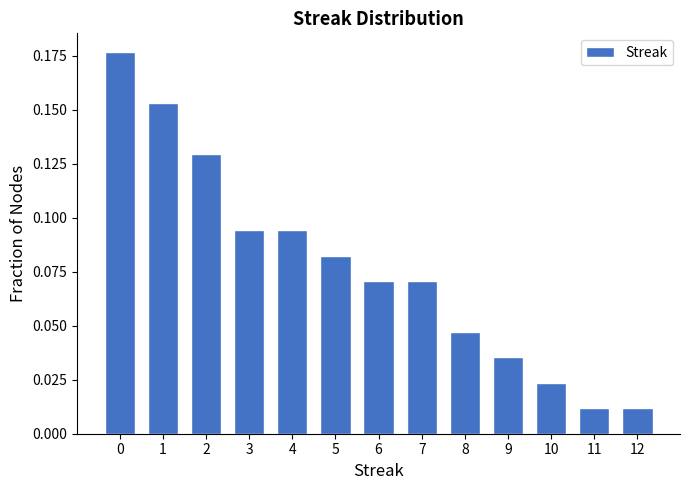

What is the sum of all values?

1.0